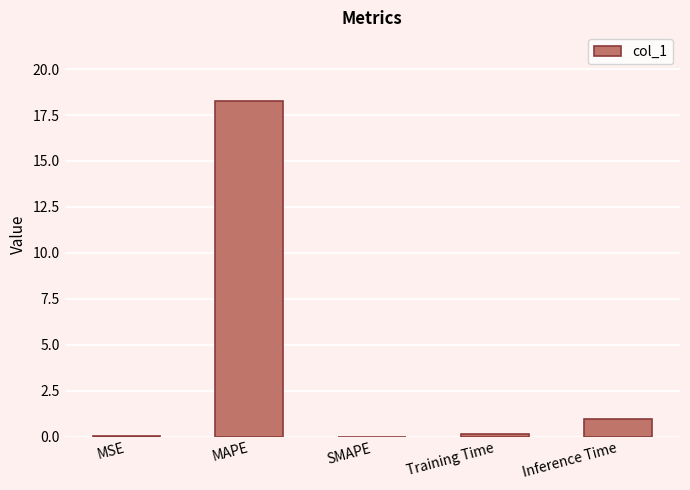

What is the sum of all values?

19.3